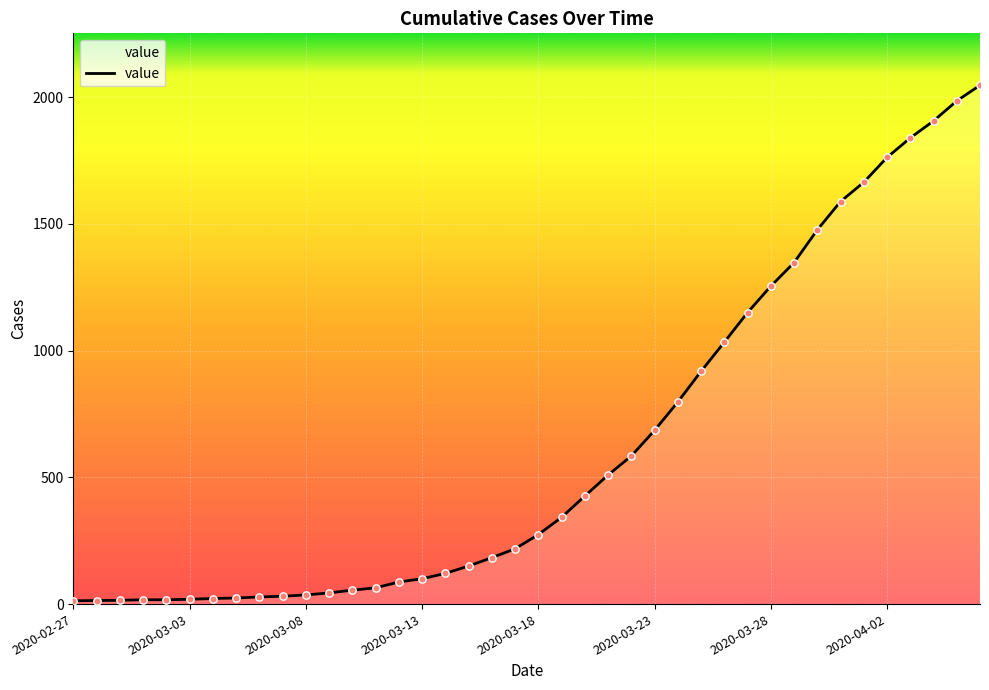

What is the maximum value shown in the chart?

2047